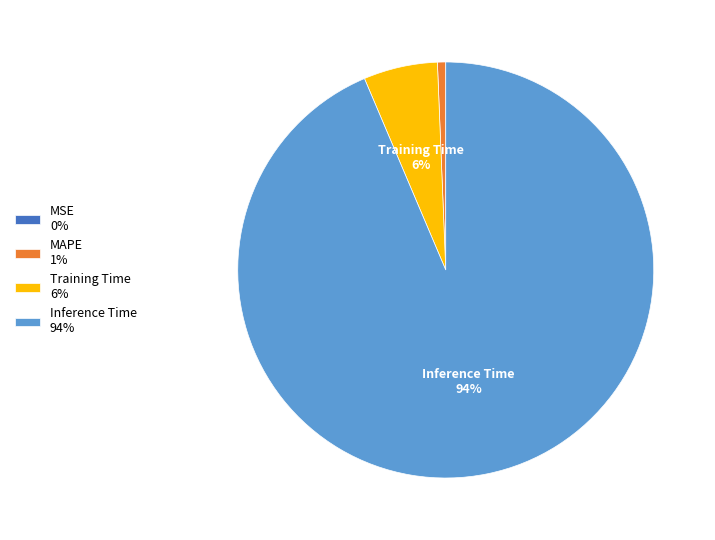

Do Inference Time 94% and Training Time 6% together represent more than half of the pie?

Yes